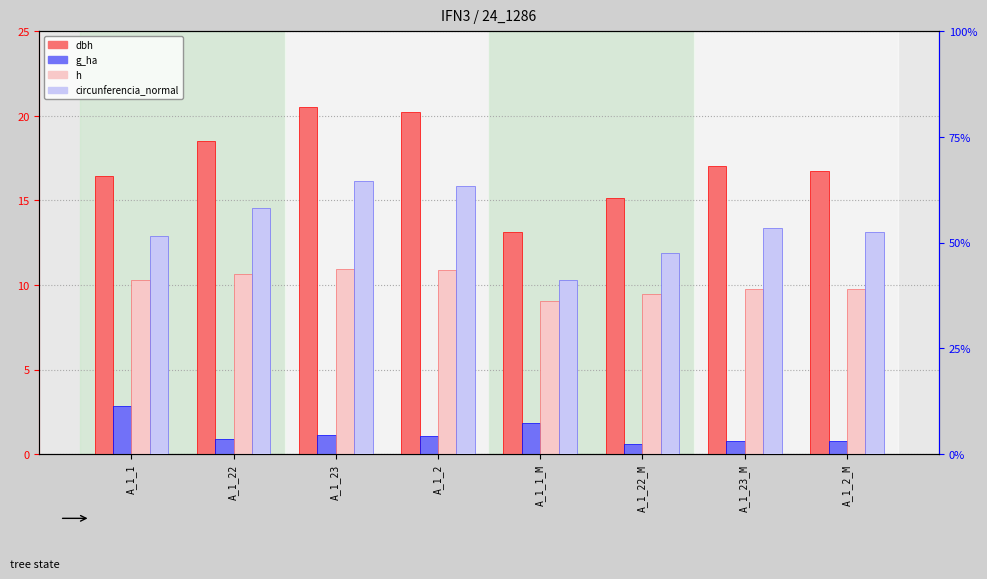

How many bars are there in total?

32